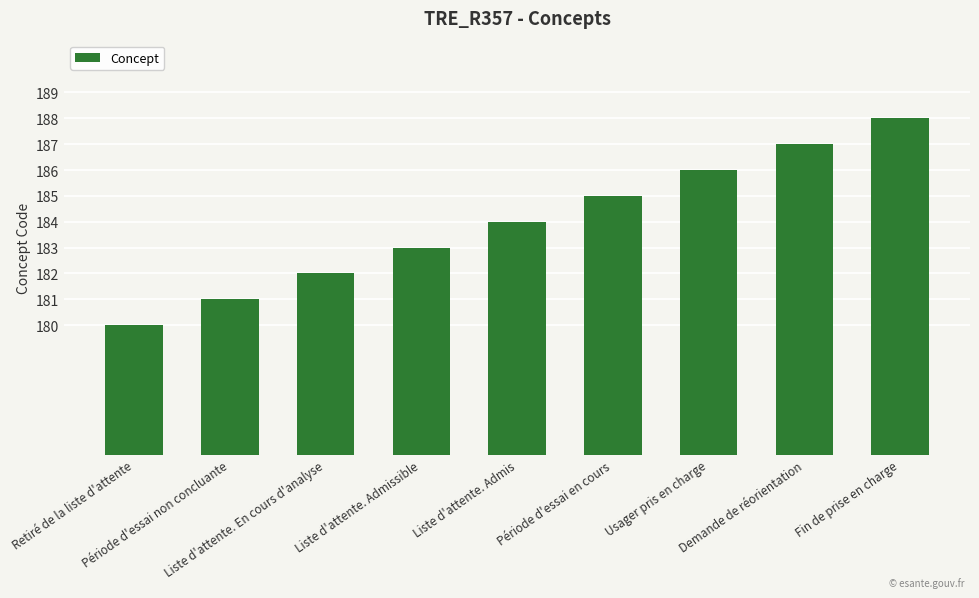

What position from the right is Liste d'attente. Admissible?

6